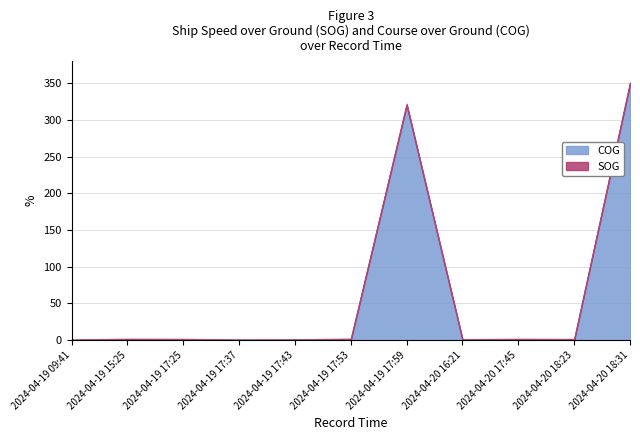

True or false: COG has more than 0 points higher than both neighbors.

True